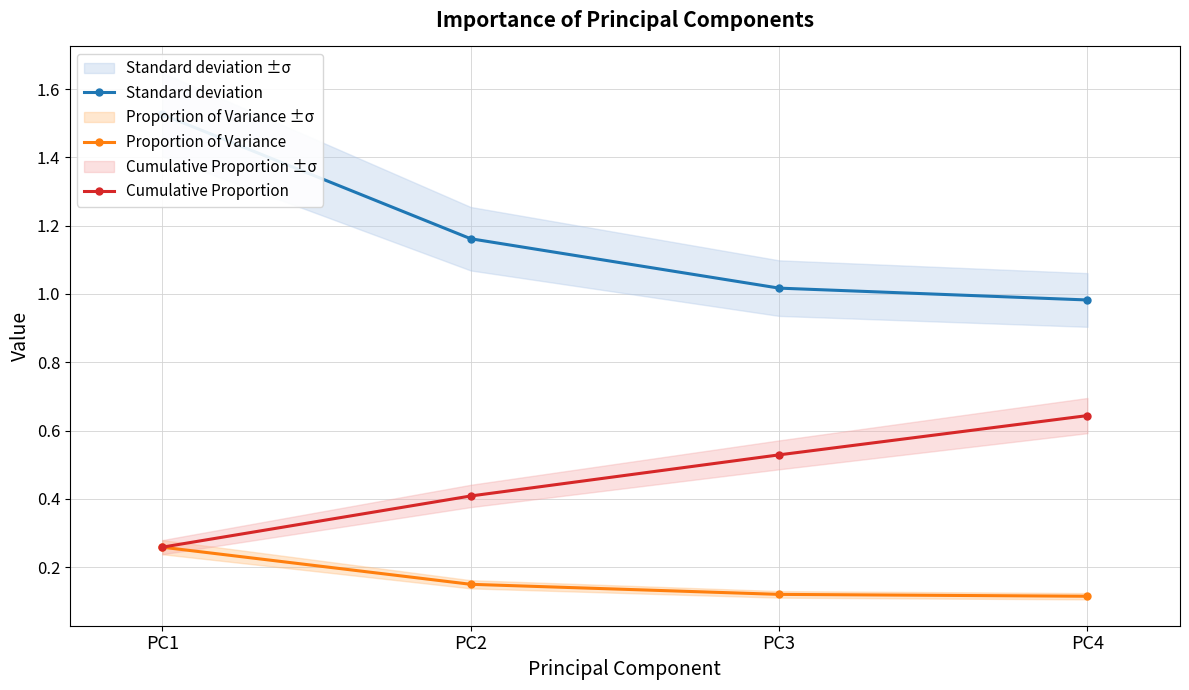

What is the difference between the maximum and minimum values in the Proportion of Variance series?

0.1